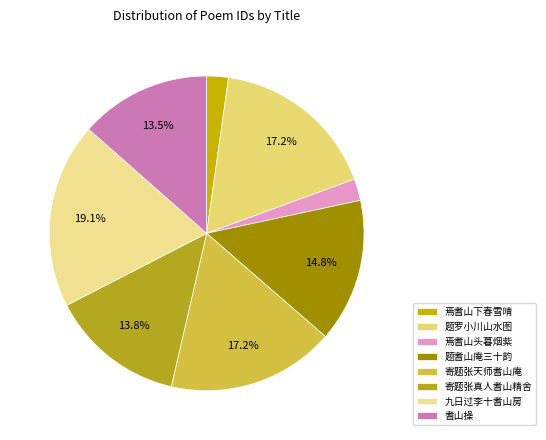

Which slice is the largest?

九日过李十耆山房